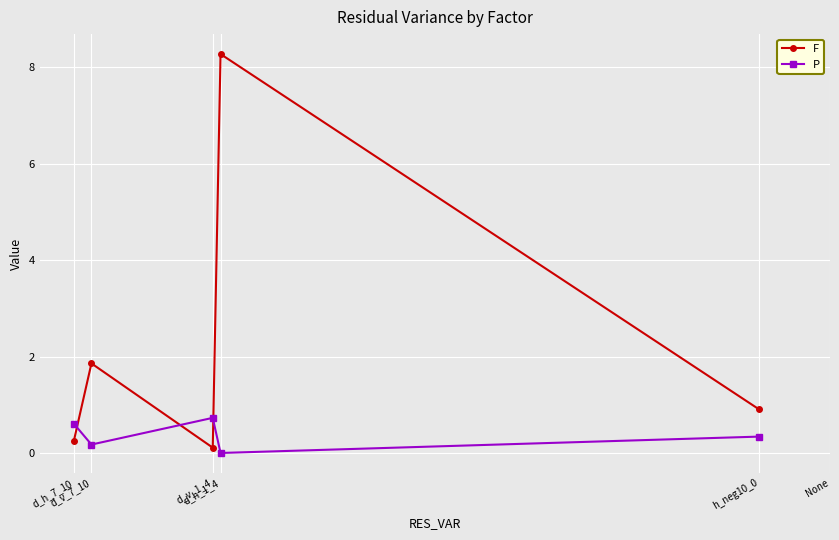

What is the difference between the F values at d_h_1_4 and h_neg10_0?

7.4